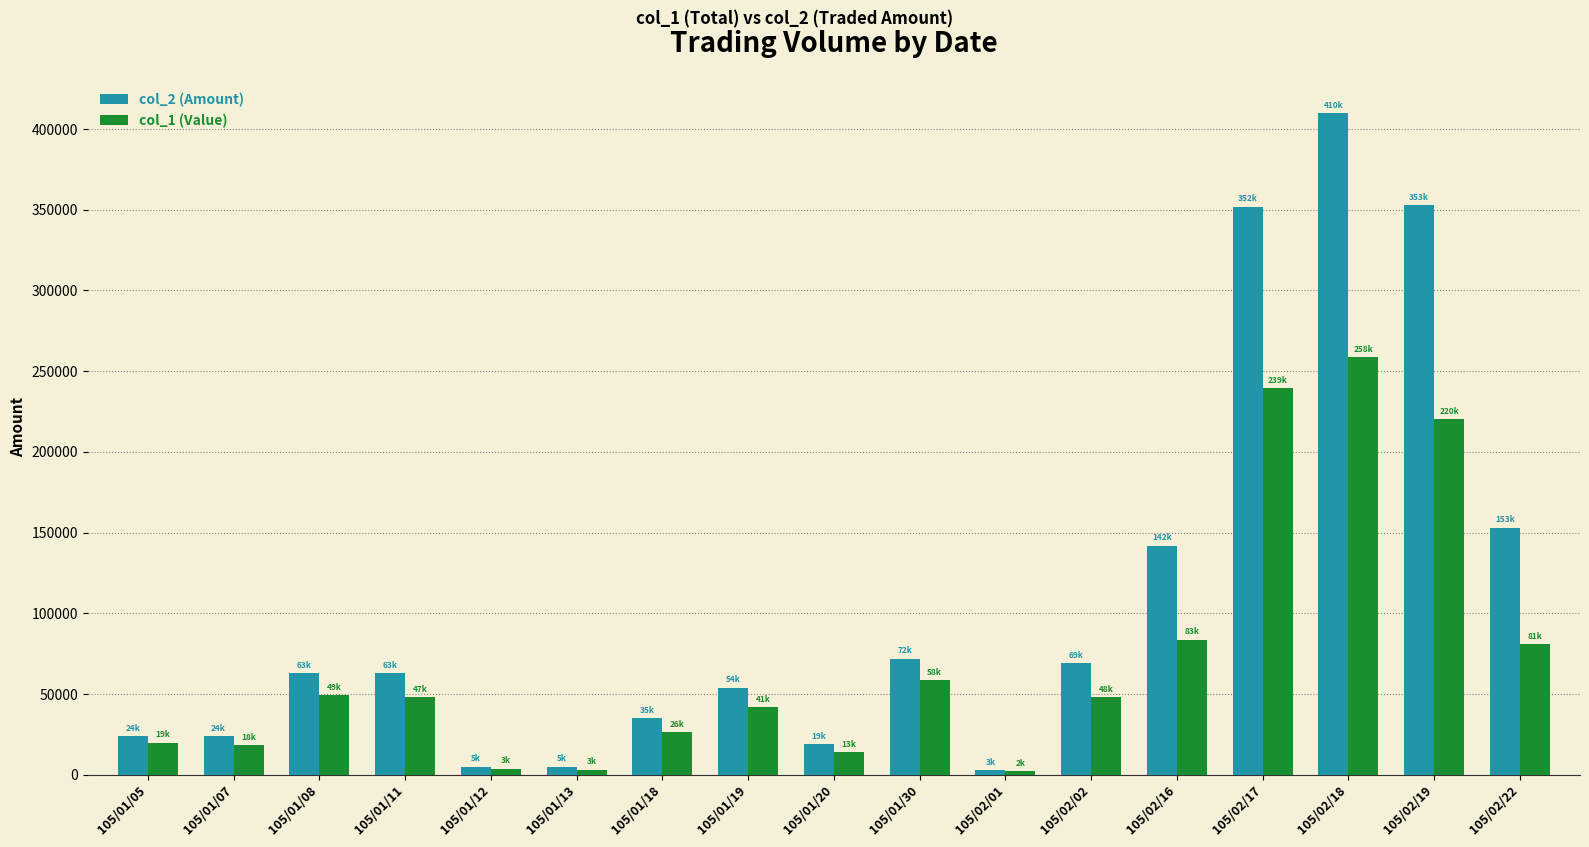

Which series has the largest range (max minus min)?

col_2 (Amount)